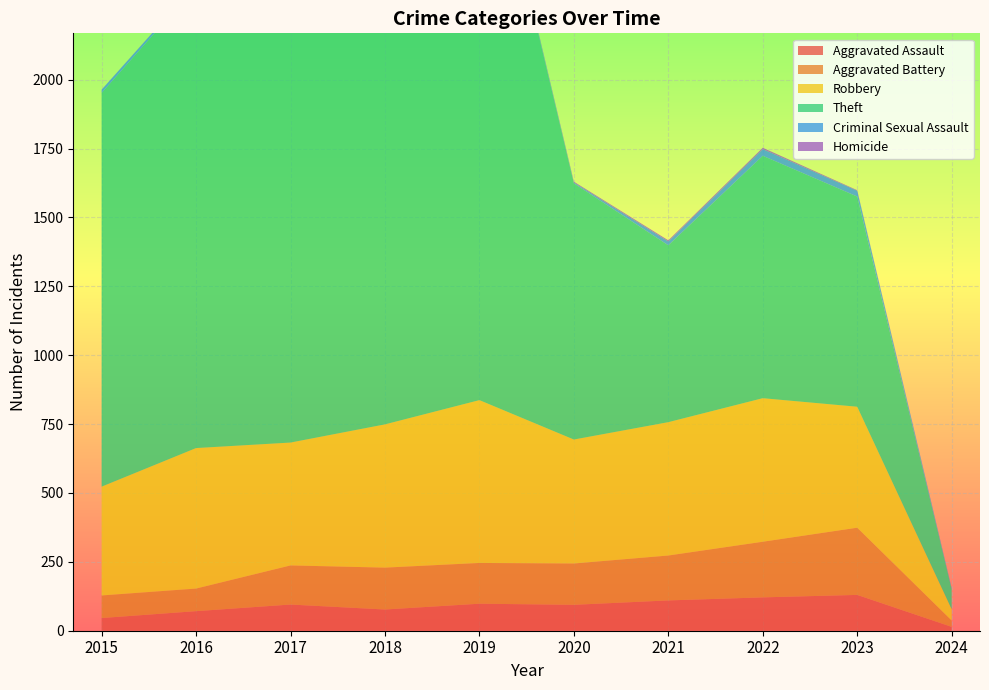

Reading left to right, extract all data points from this chart.

Aggravated Assault: 46	71	95	77	98	94	110	121	130	14
Aggravated Battery: 82	82	142	152	148	150	163	202	244	23
Robbery: 395	510	446	520	591	450	484	521	439	41
Theft: 1429	1676	1896	2342	2230	930	642	880	763	73
Criminal Sexual Assault: 12	8	8	11	8	3	14	24	21	3
Homicide: 0	1	1	1	2	3	4	5	2	1